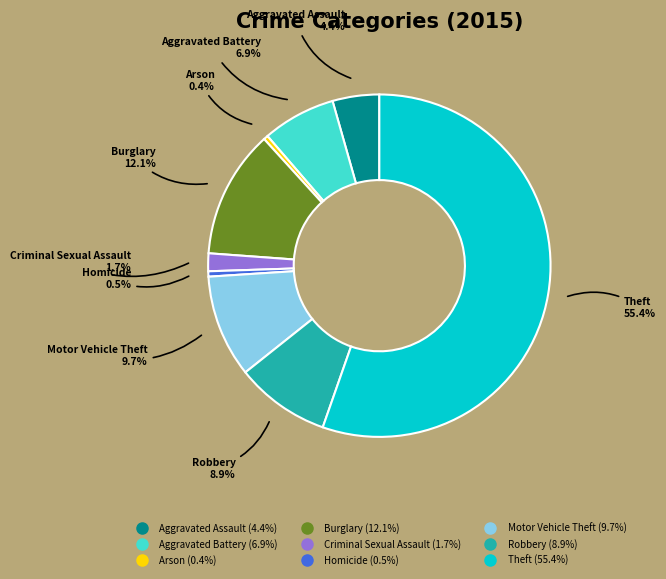

What percentage is the Aggravated Assault slice, to the nearest percent?

4%